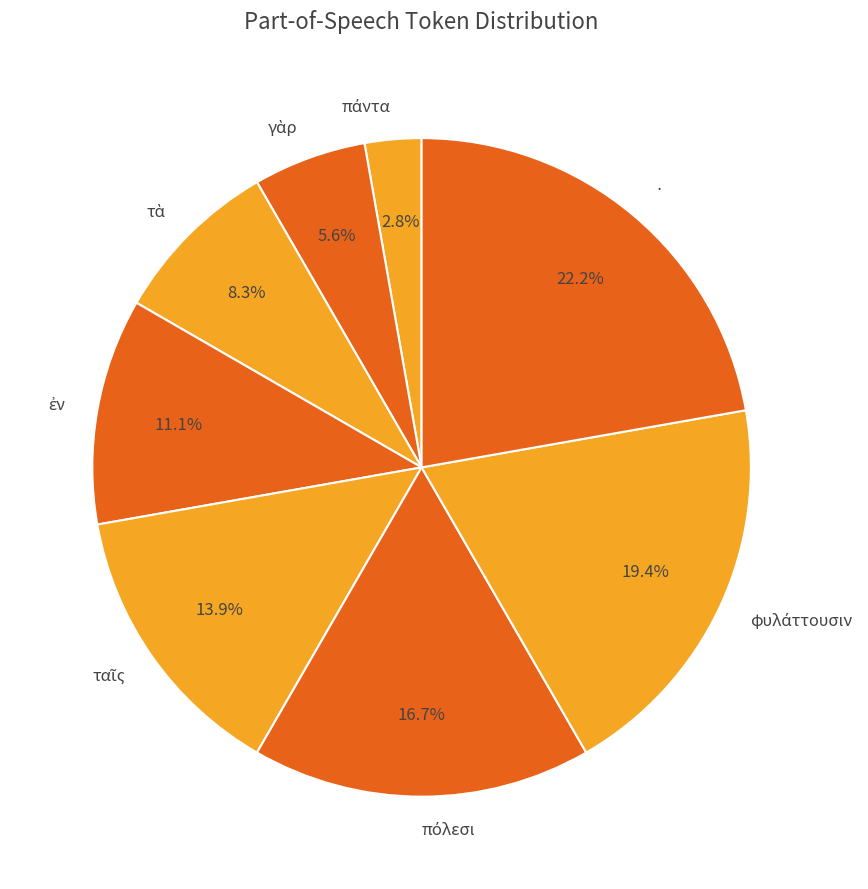

Which slice is the largest?

·